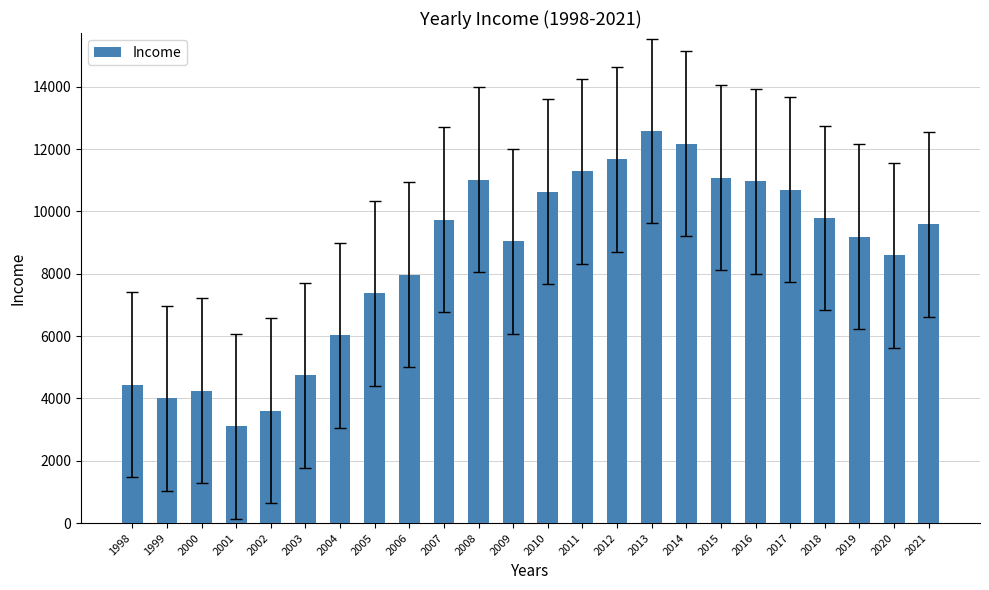

Which has a higher value, 2013 or 2010?

2013